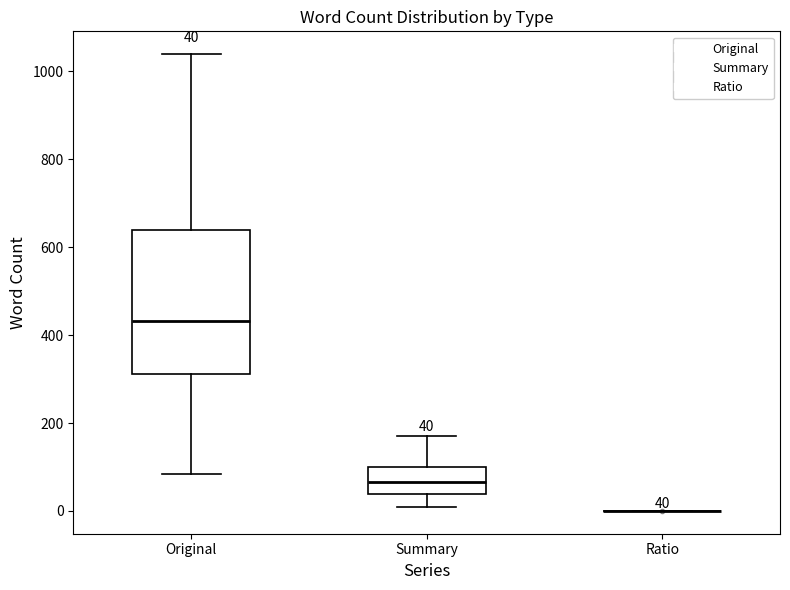

Which box is the tallest, from its lower edge to its upper edge?

Original